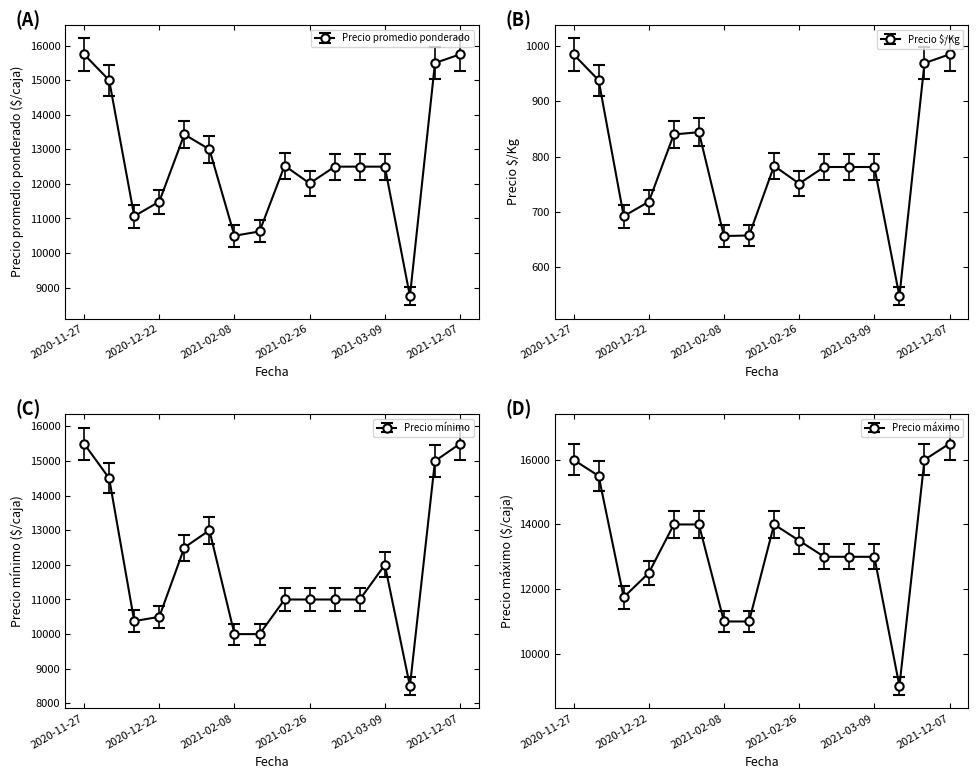

Which series has the largest total across all categories?

Precio máximo